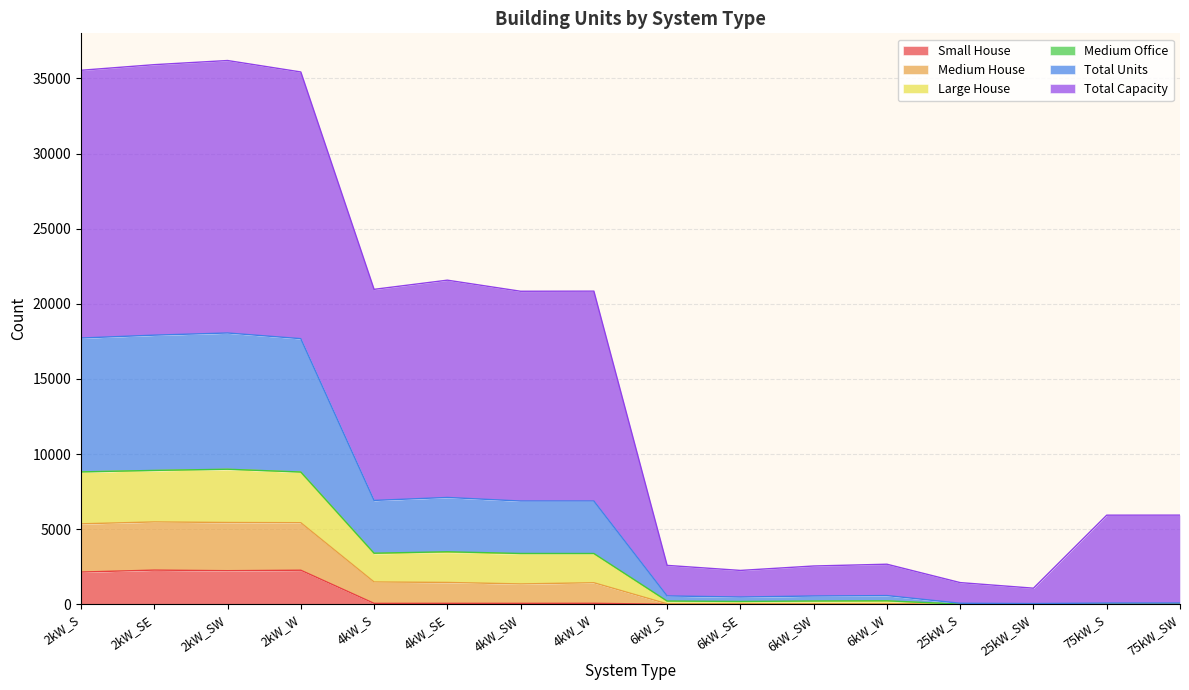

What is the greatest value displayed?

36194